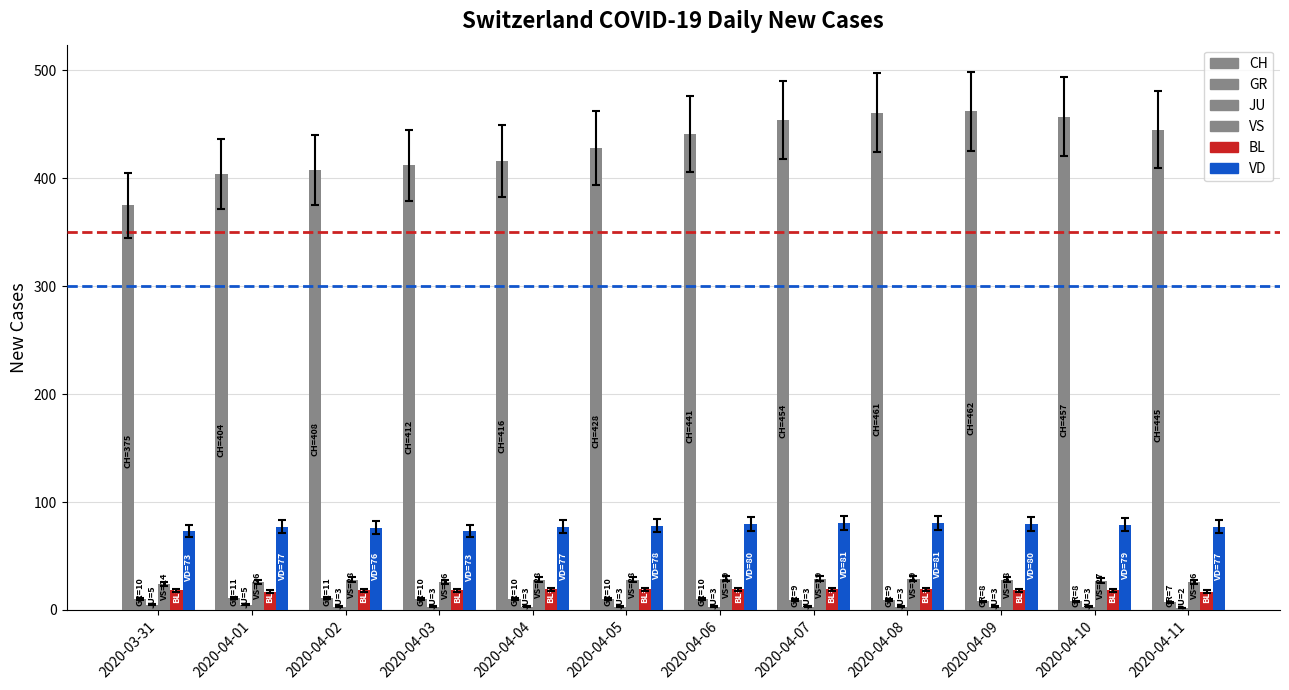

How many data points in CH are less than 441?

6